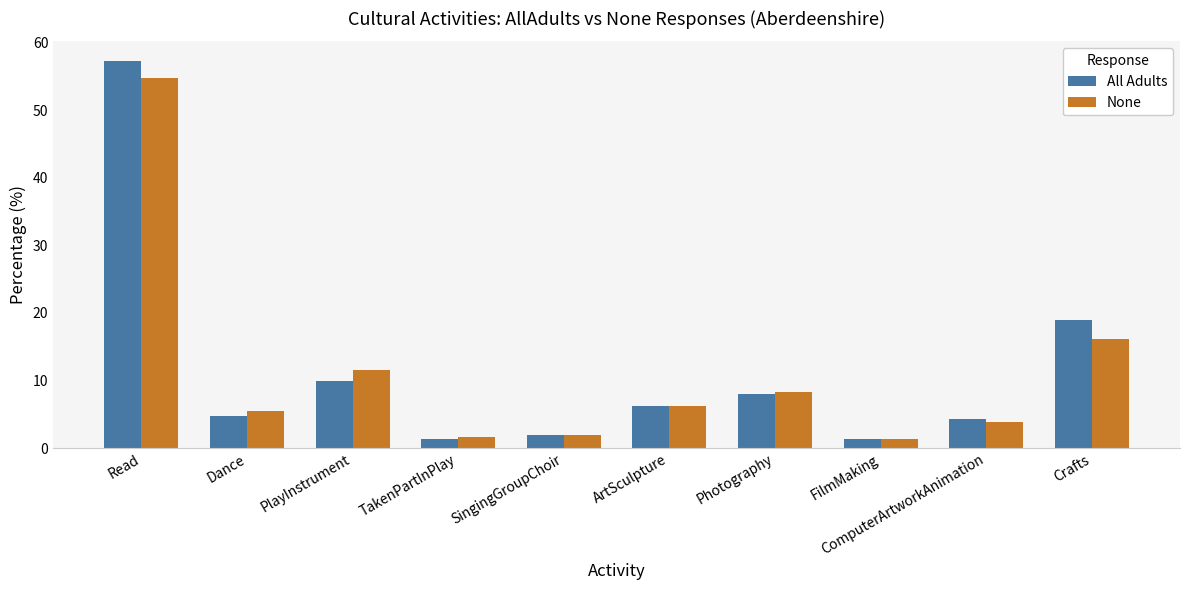

Is the value of None at ArtSculpture greater than the value of All Adults at PlayInstrument?

No